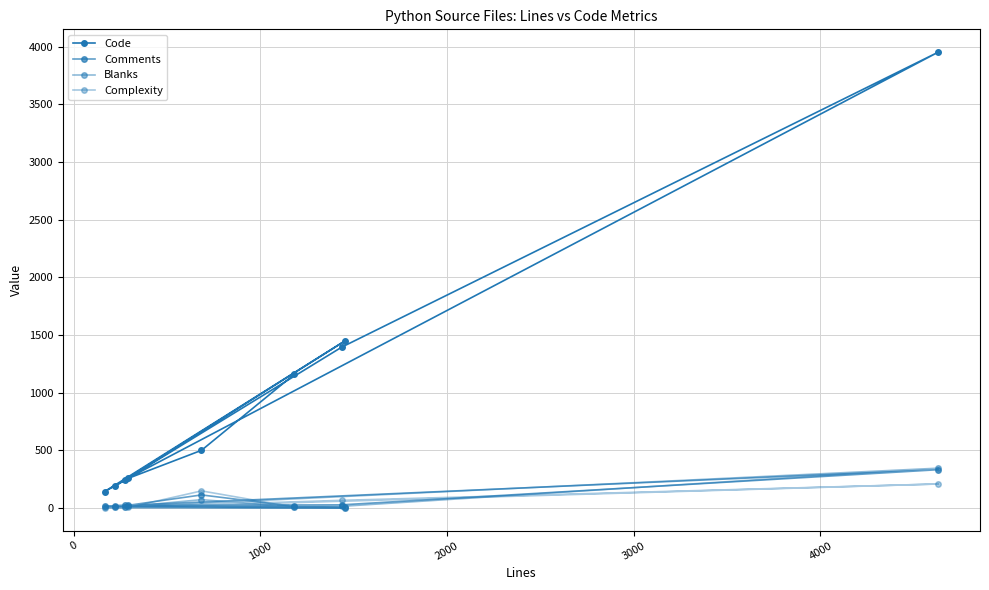

What is the spread (max minus min) of values at 2000?

140